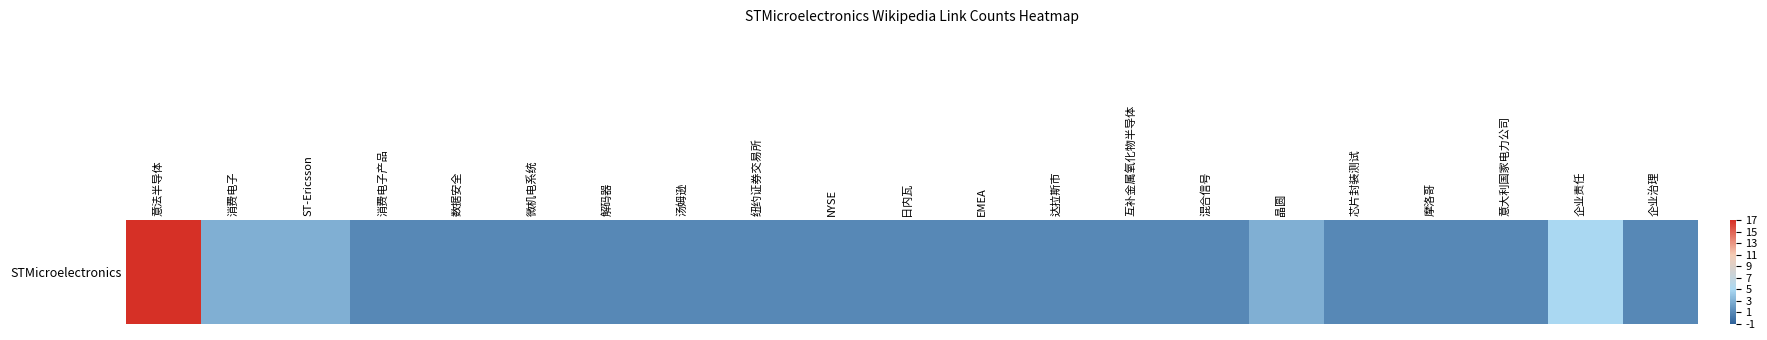

What is the difference between the values at 晶圆 and 互补金属氧化物半导体?

2